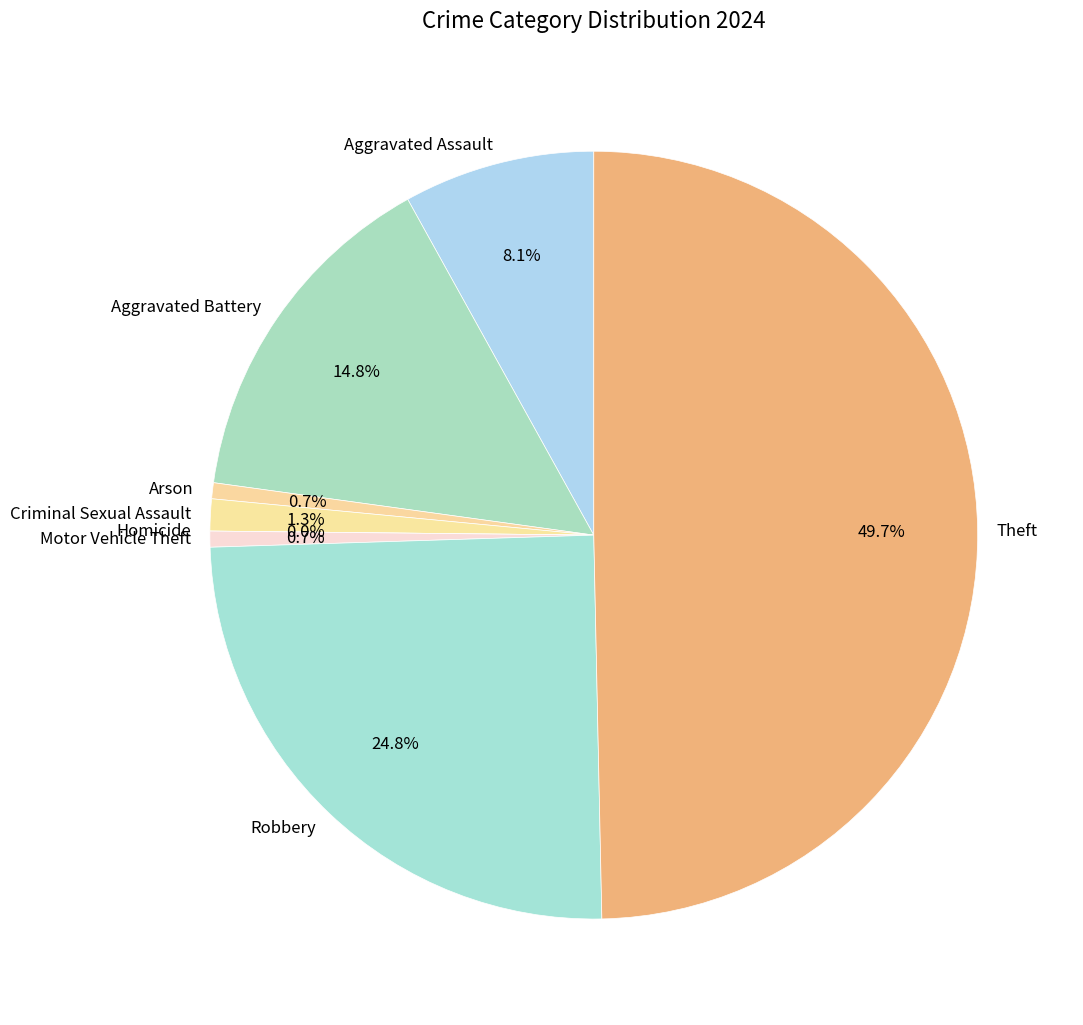

To the nearest percent, what portion does Arson represent?

1%